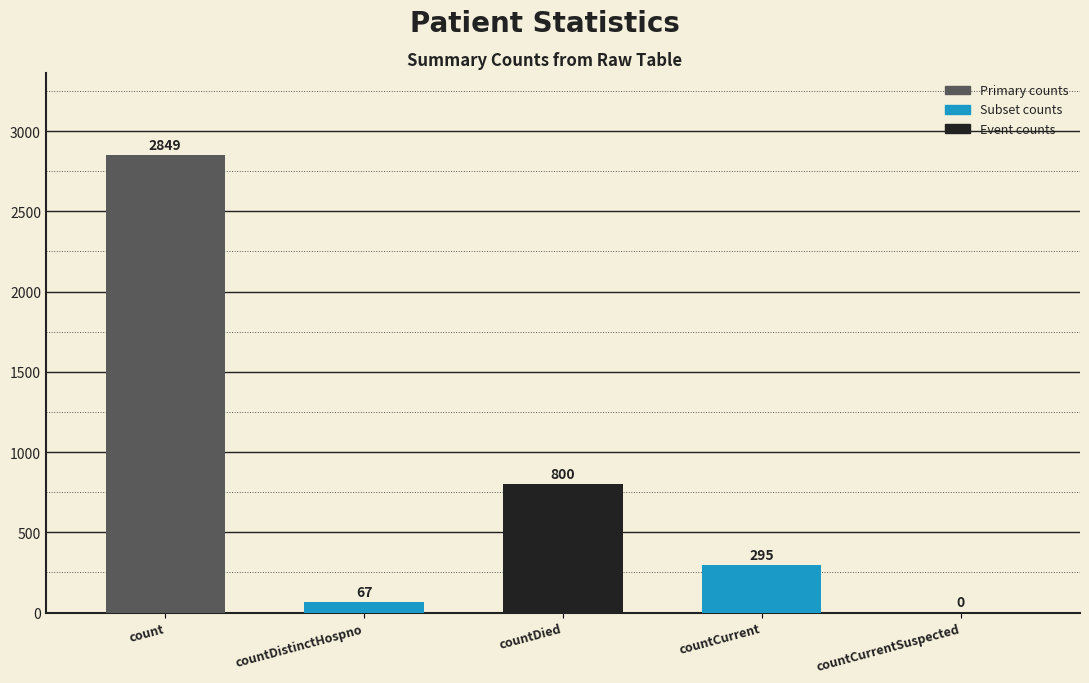

Is it true that the value at countDied is 1435?

False